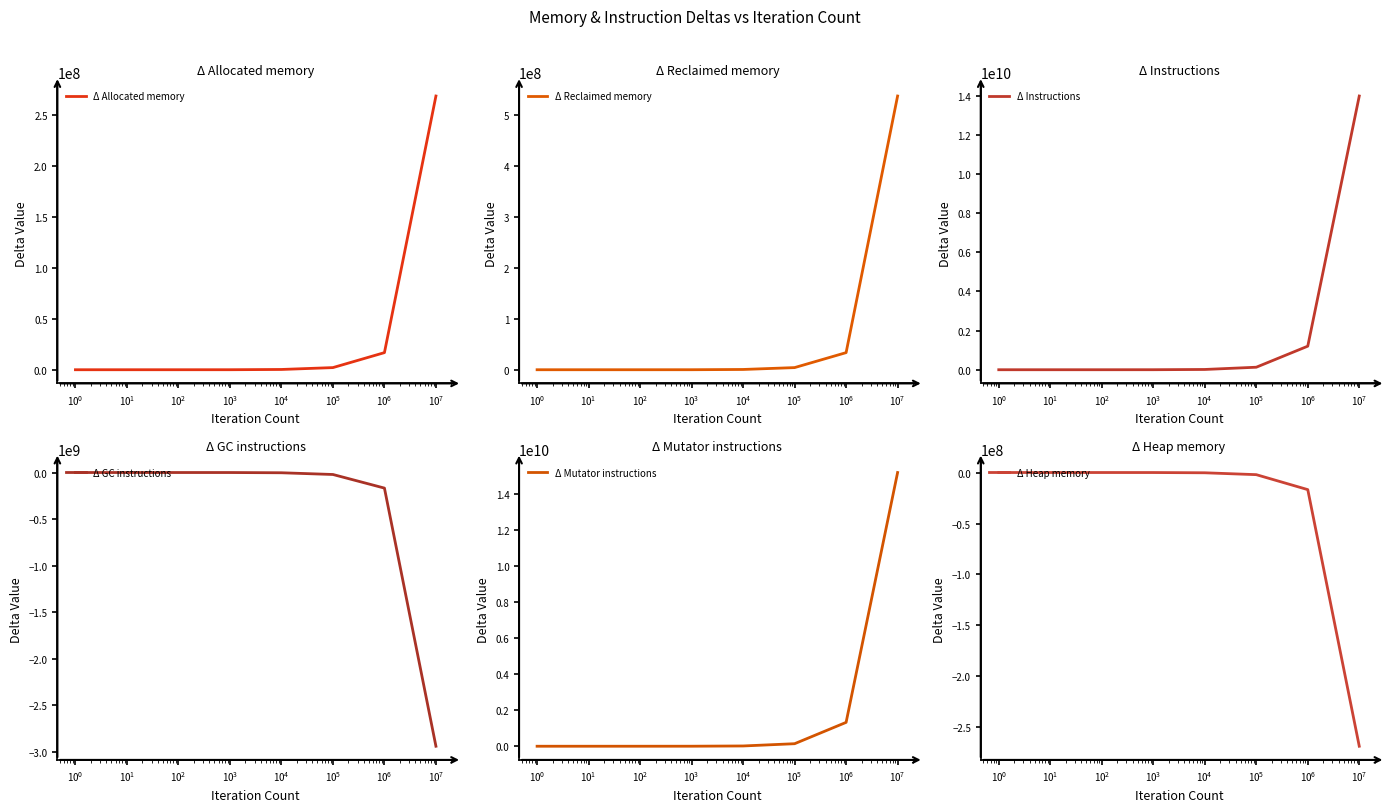

What is the minimum value for Δ GC instructions?

-2938410722